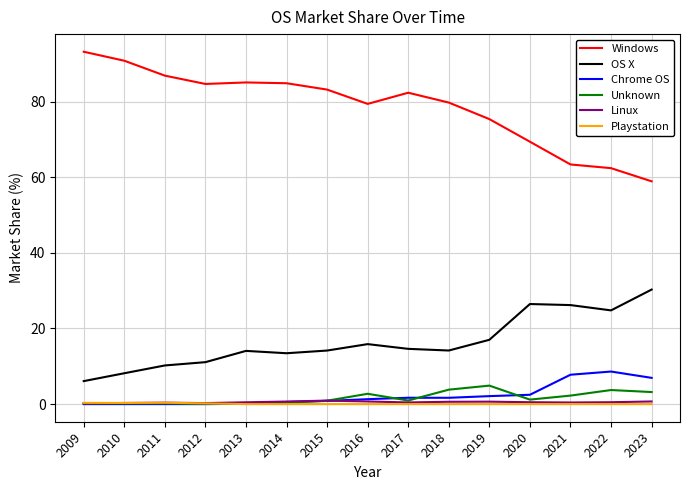

The value of Chrome OS at 2020 is 2.5. True or false?

True